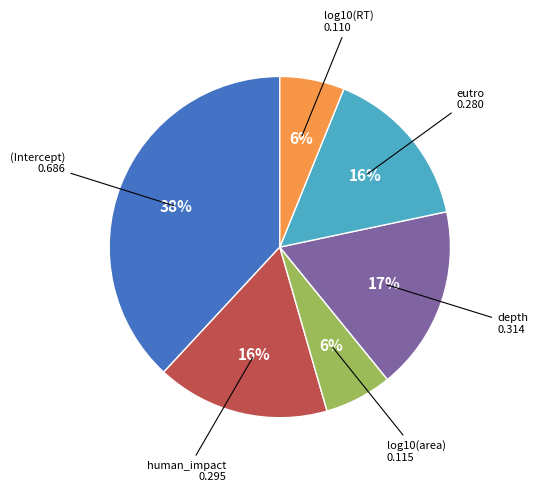

True or false: (Intercept) accounts for 52% of the total.

False